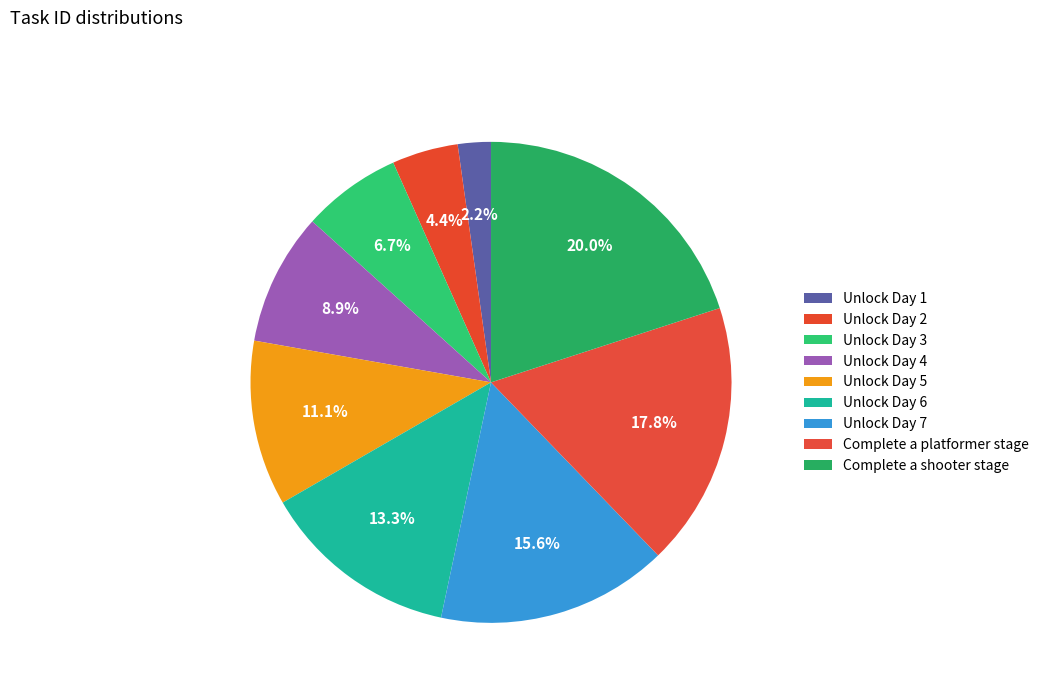

Do Unlock Day 6 and Unlock Day 3 together represent more than half of the pie?

No